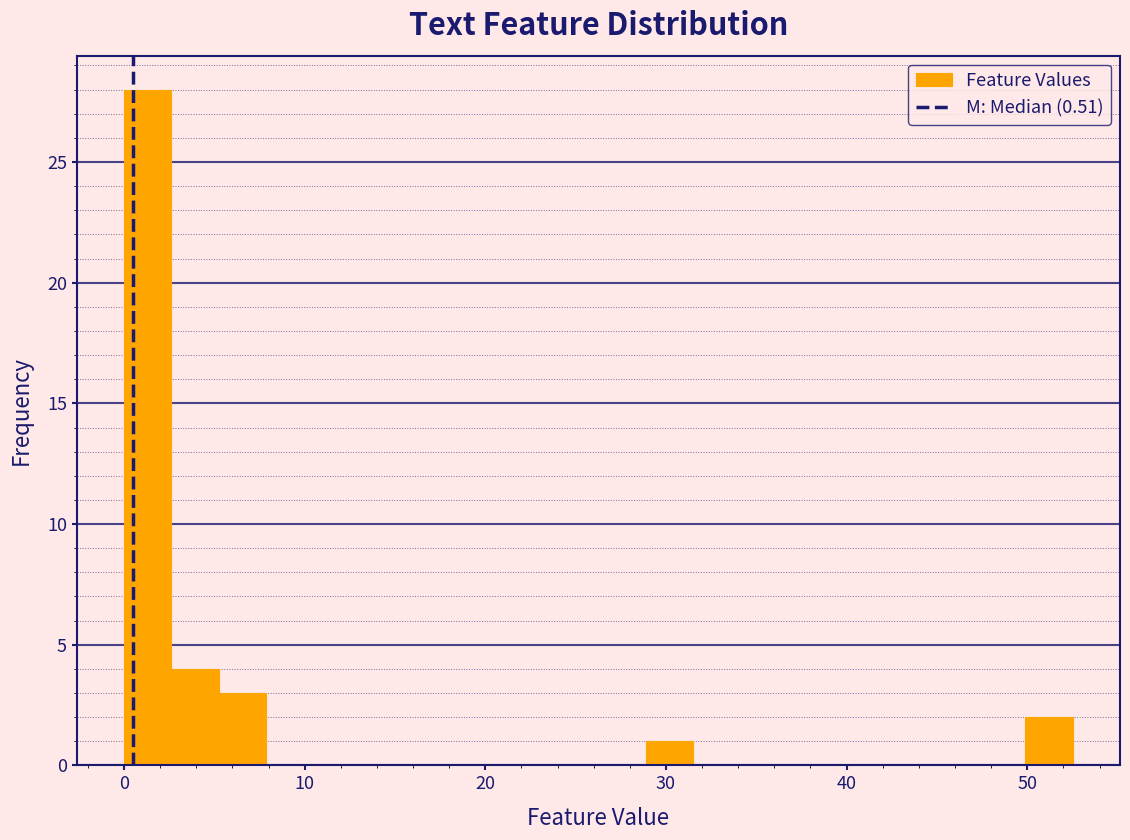

Around what value on the x-axis is the tallest bar? Give the approximate position of its centre, as read against the axis.

1